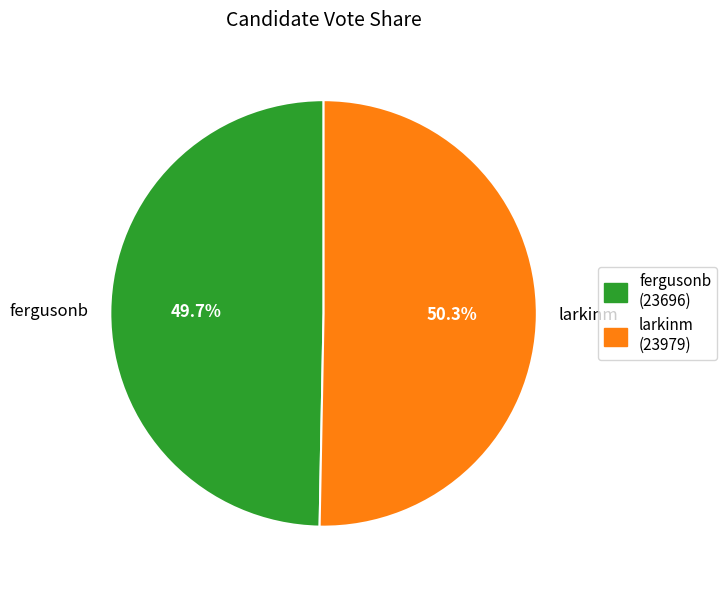

Rank the categories by value from lowest to highest.

fergusonb, larkinm